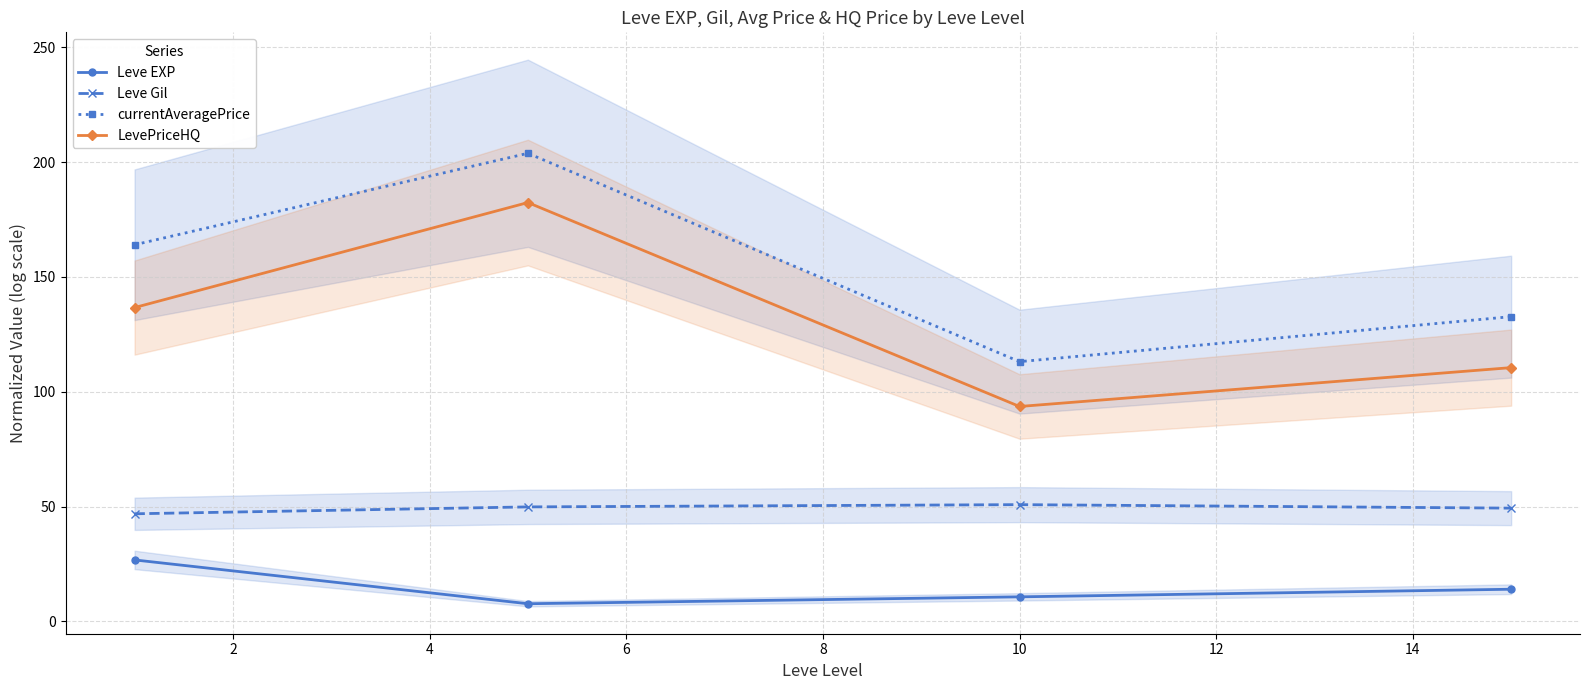

Reading left to right, what are all the values shown in this chart?

Leve EXP: 26.8	7.7	10.7	14.0
Leve Gil: 46.9	49.9	50.8	49.3
currentAveragePrice: 164.0	203.8	113.1	132.7
LevePriceHQ: 136.7	182.4	93.6	110.5